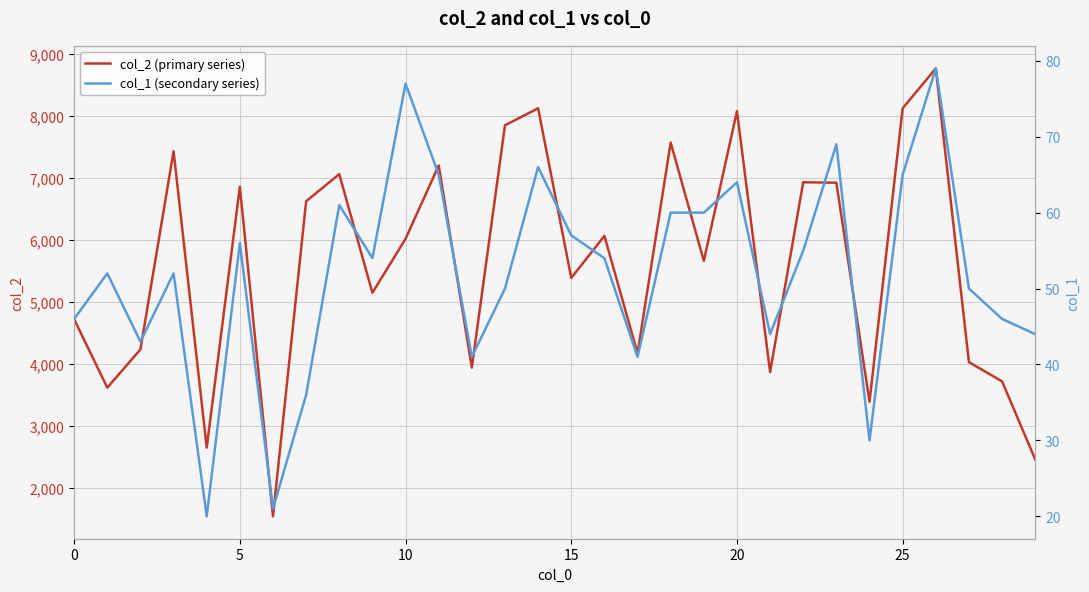

How many values in the col_2 (primary series) series exceed 6018?

14